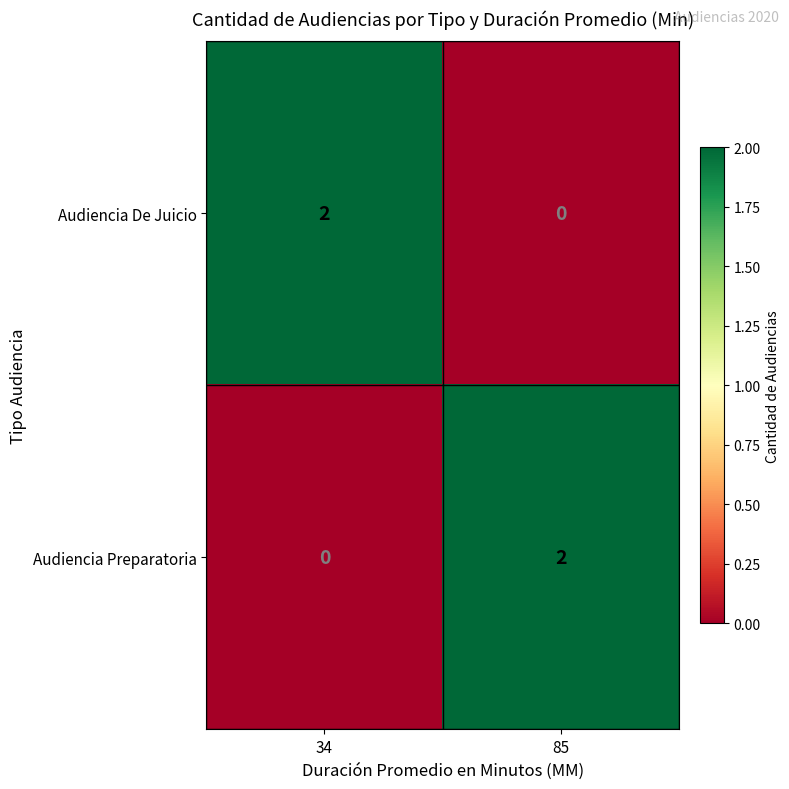

The value of Audiencia De Juicio at 34 is 2. True or false?

True